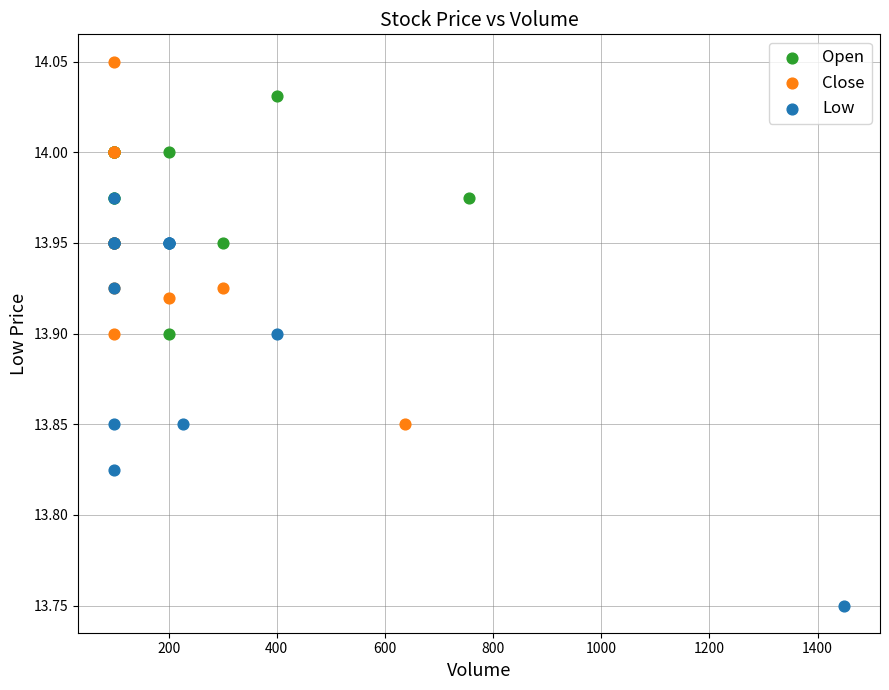

Which series contains the lowest Y value?

Low